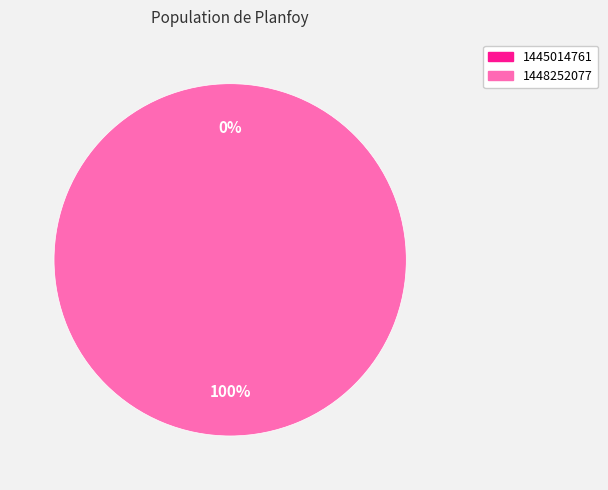

What percentage is the 1448252077 slice, to the nearest percent?

100%